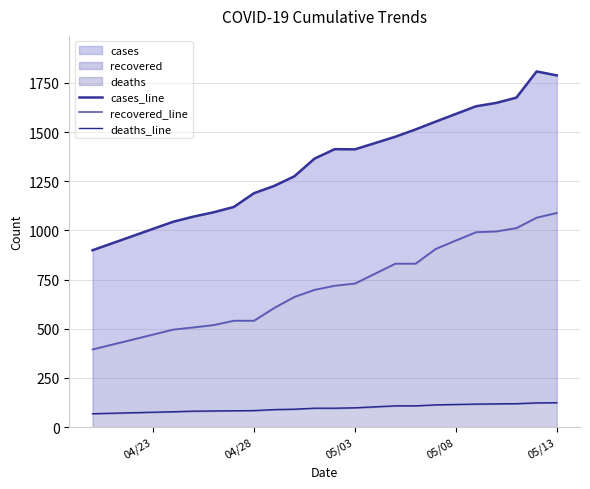

In cases_line, how many points are lower than both neighbors (excluding endpoints)?

1